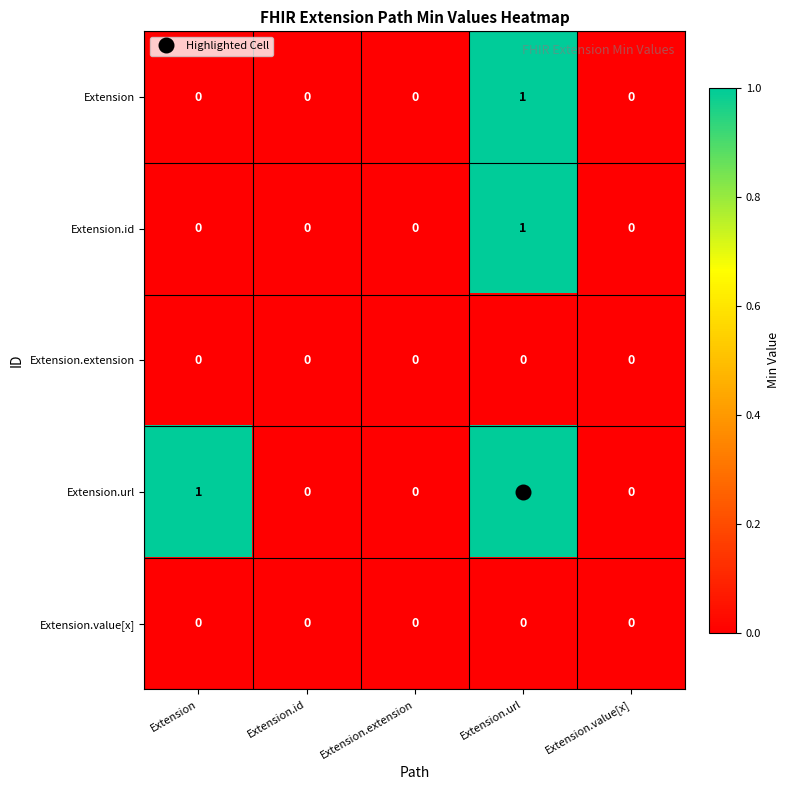

At which category is the sum across all series the highest?

Extension.url